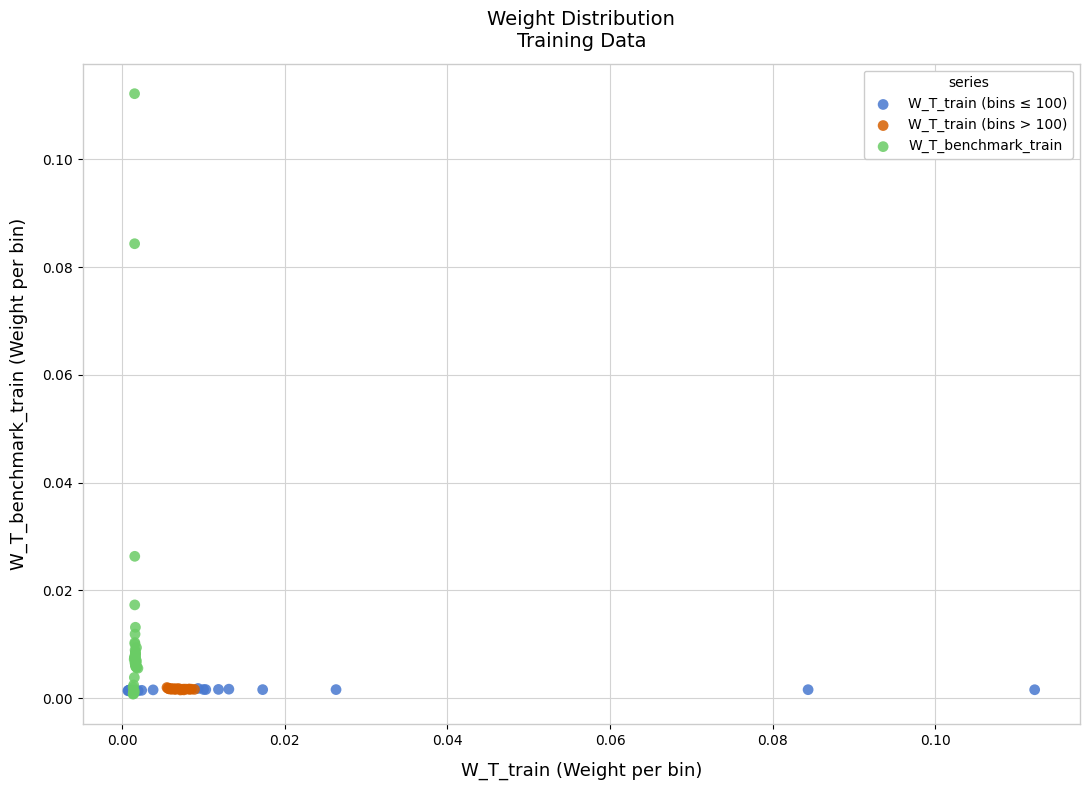

Which series has the widest spread of Y values?

W_T_benchmark_train